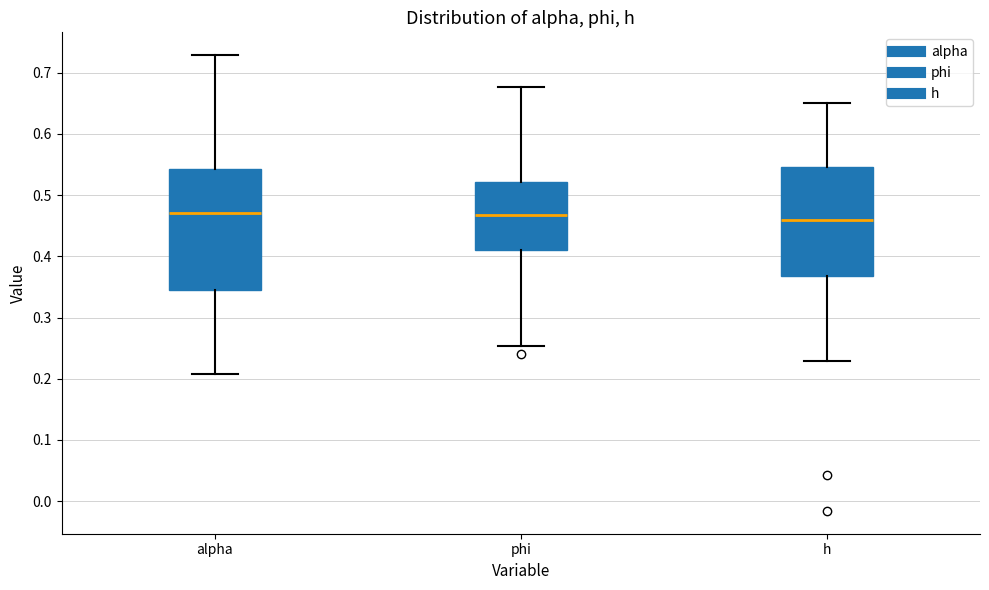

Comparing the boxes themselves (not the whiskers), which one is the tallest?

alpha